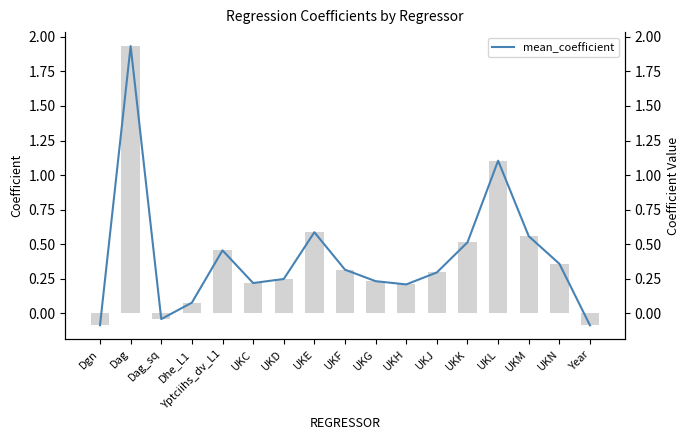

What is the highest value of the COEFFICIENT series?

1.9